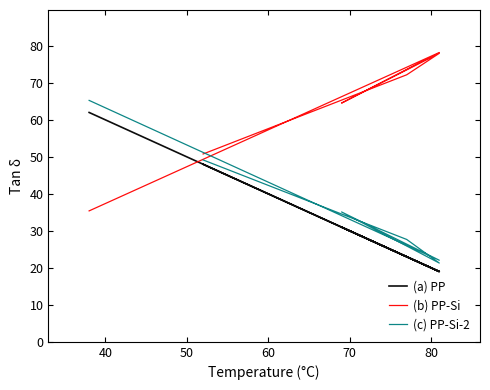

What is the value of the (b) PP-Si point at the 4th from the left?

78.0